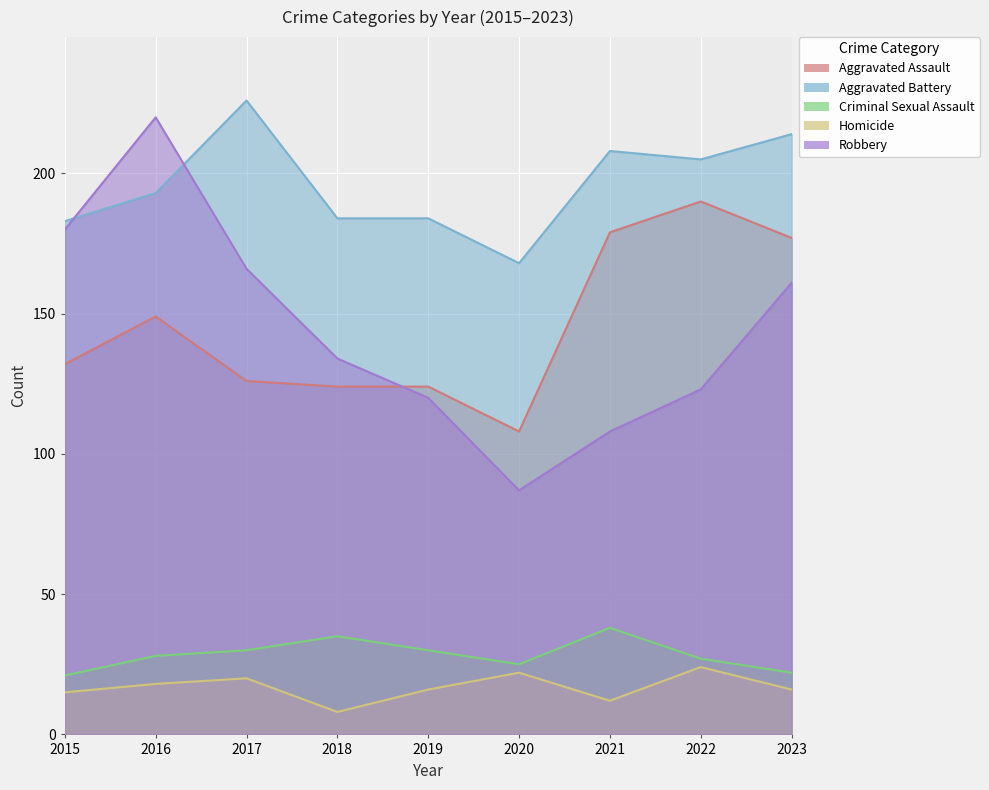

At which category does the chart reach its minimum across all series?

2018